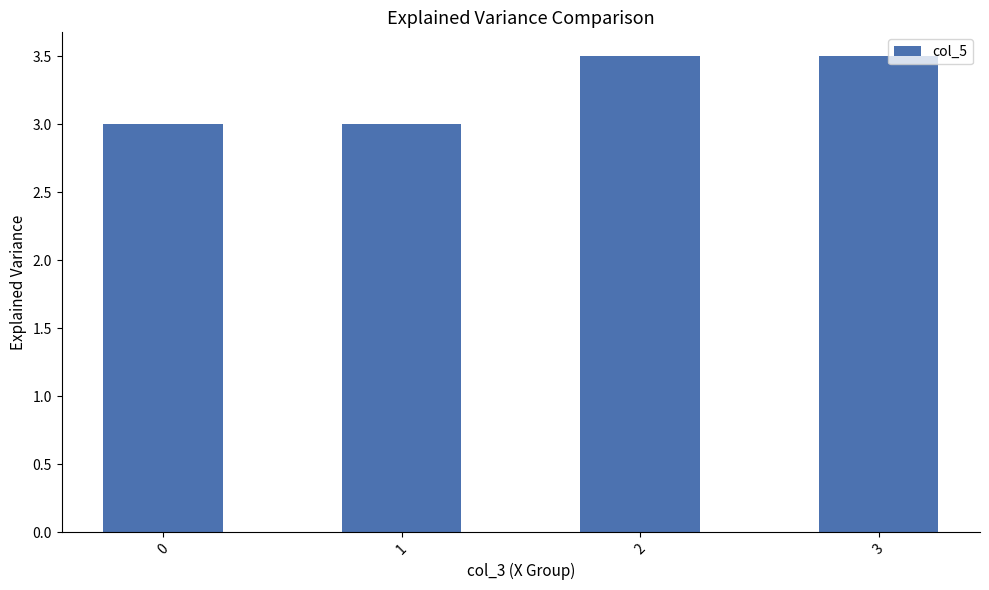

Is it true that the value at 2 is 5.5?

False